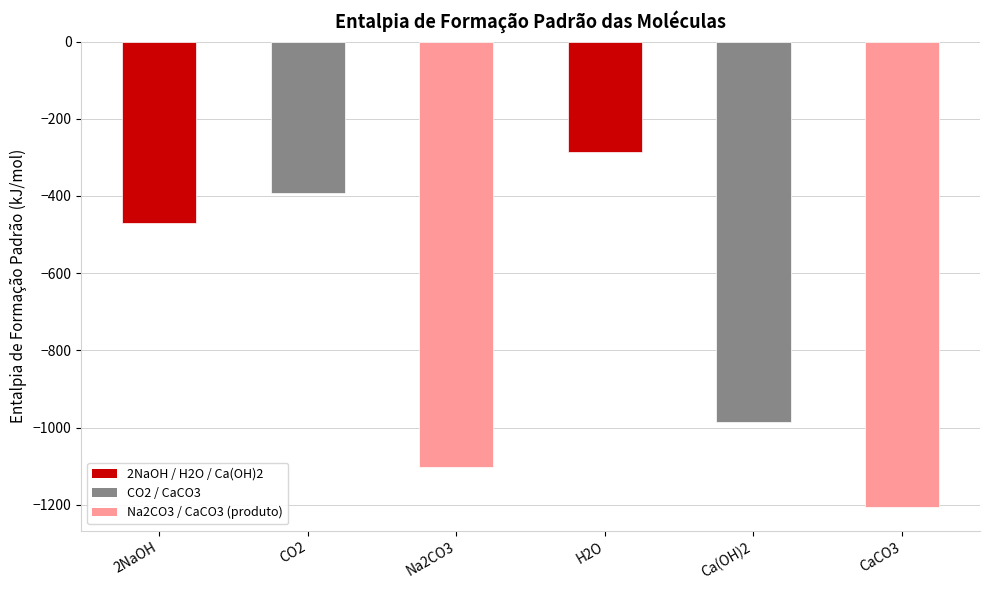

Does the chart contain stacked bars?

No